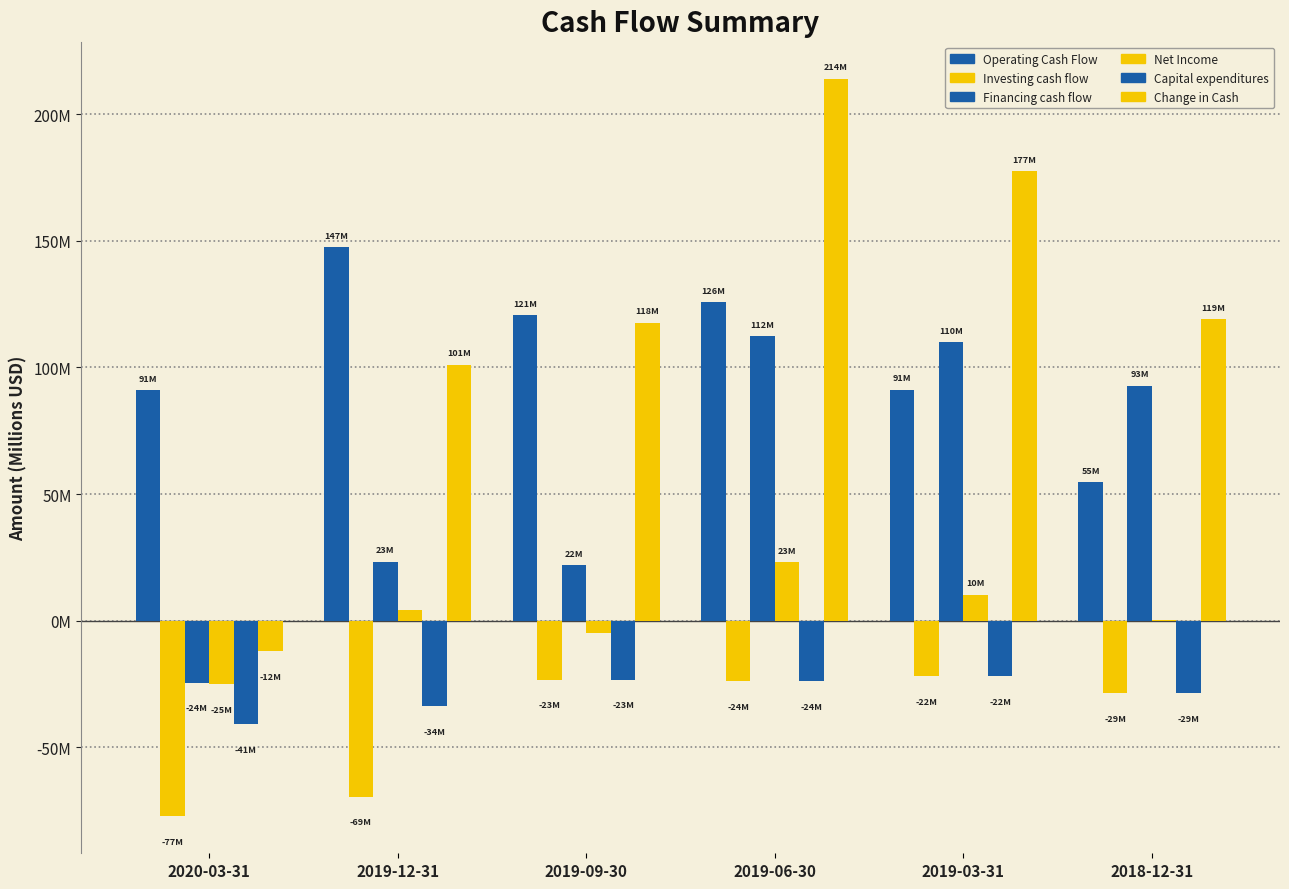

What is the value of the Net Income bar at the 1st from the left?

-25.2